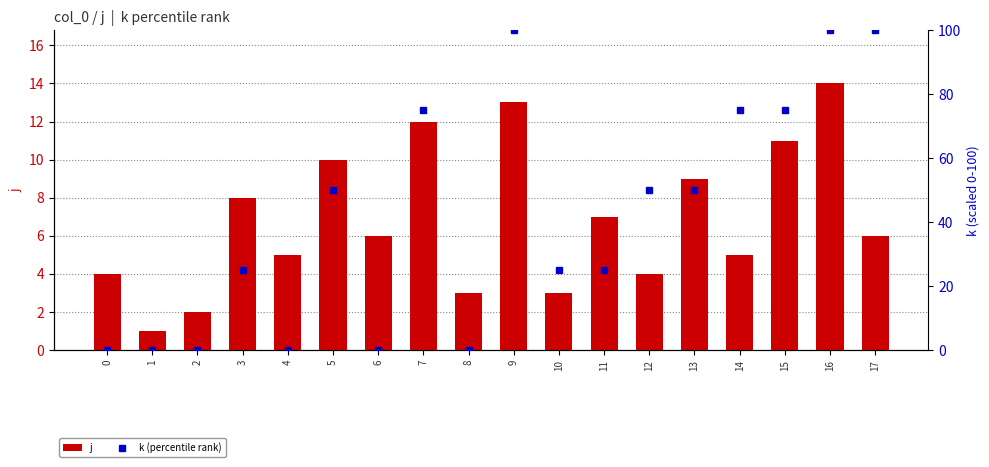

What is the minimum value for j?

1